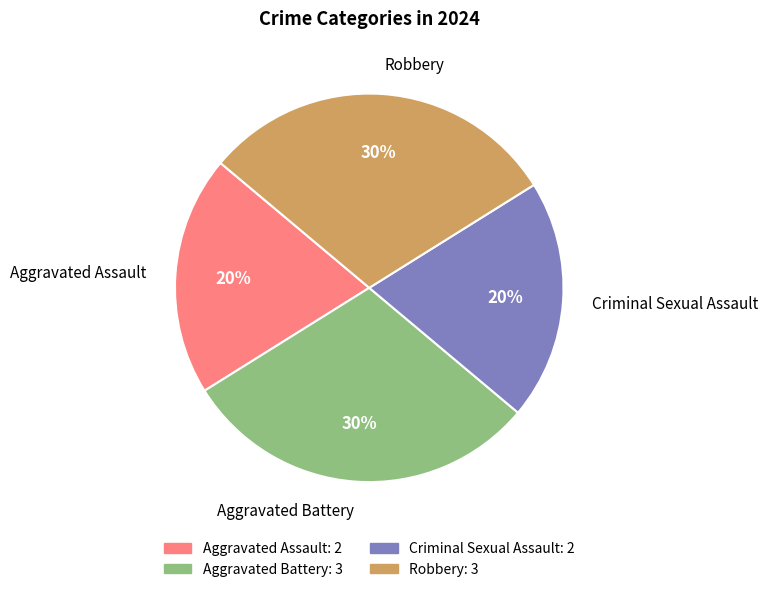

How many slices are in this pie chart?

4